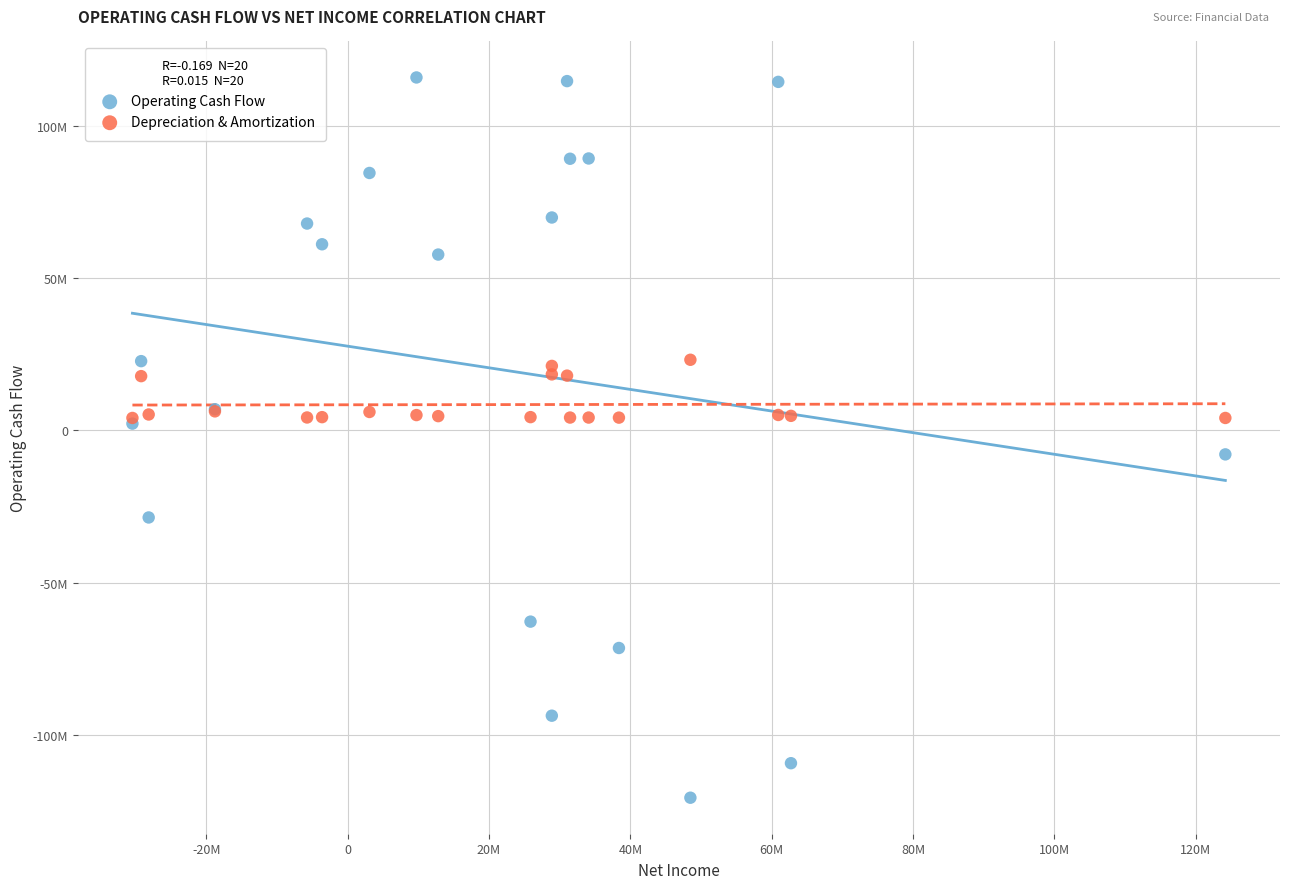

What are all the series names shown in the legend?

Operating Cash Flow, Depreciation & Amortization